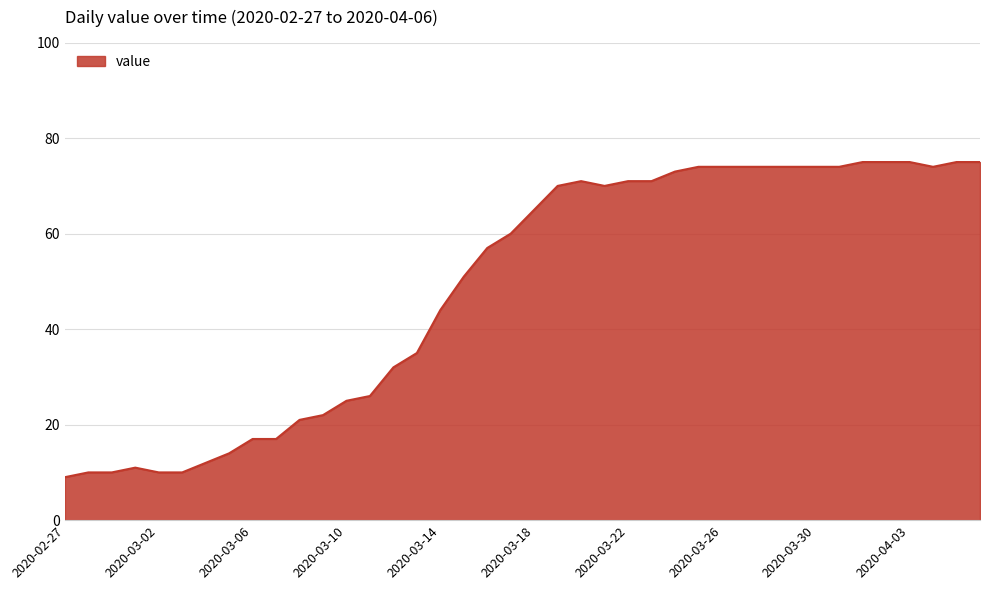

What is the smallest value displayed?

9